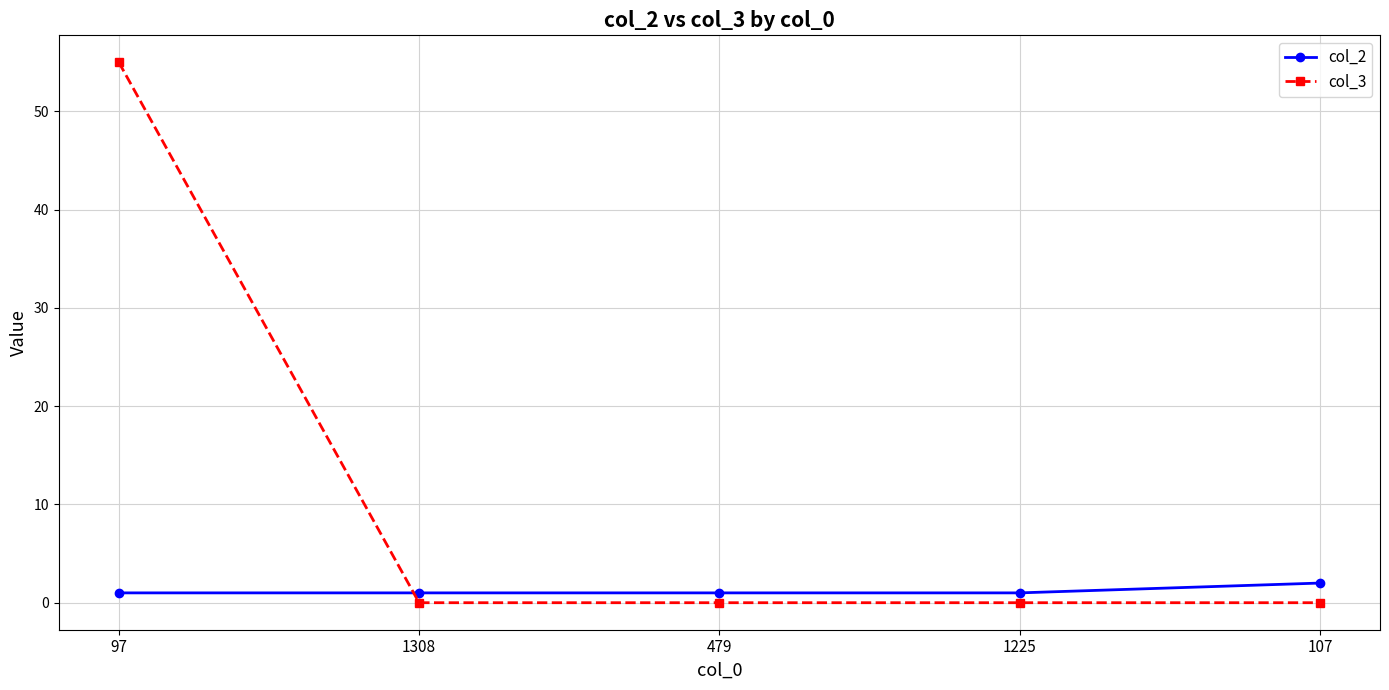

What is the label of the 5th point from the left?

107